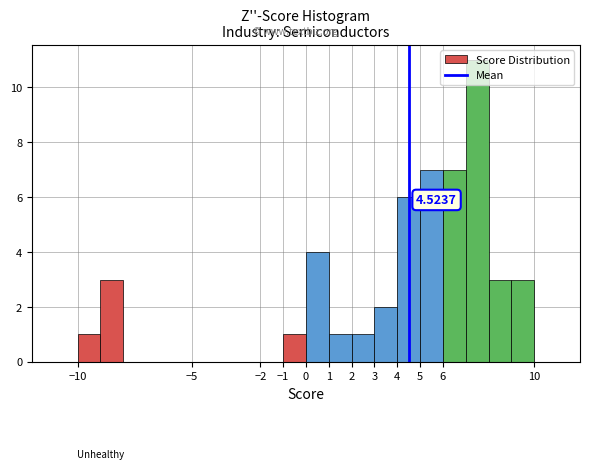

Which range on the x-axis has the tallest bar?

7 to 8